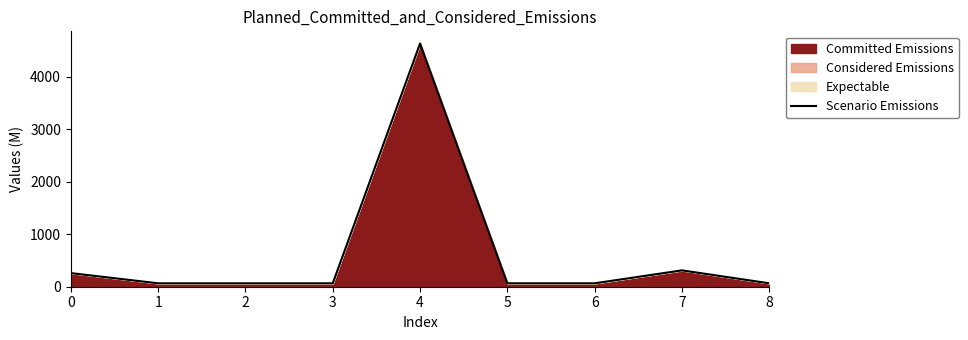

What is the sum of all values?

5600.6